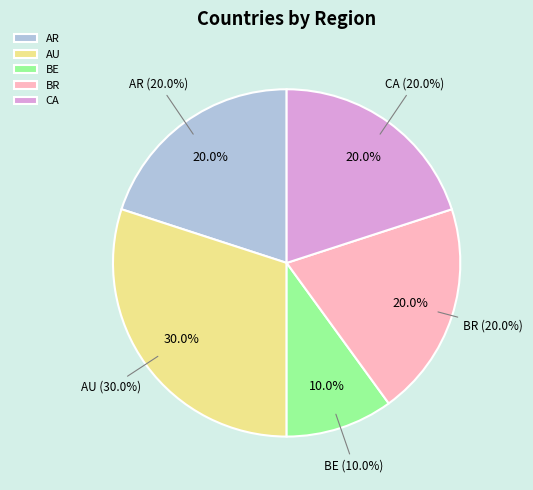

Does any single category account for the majority?

No